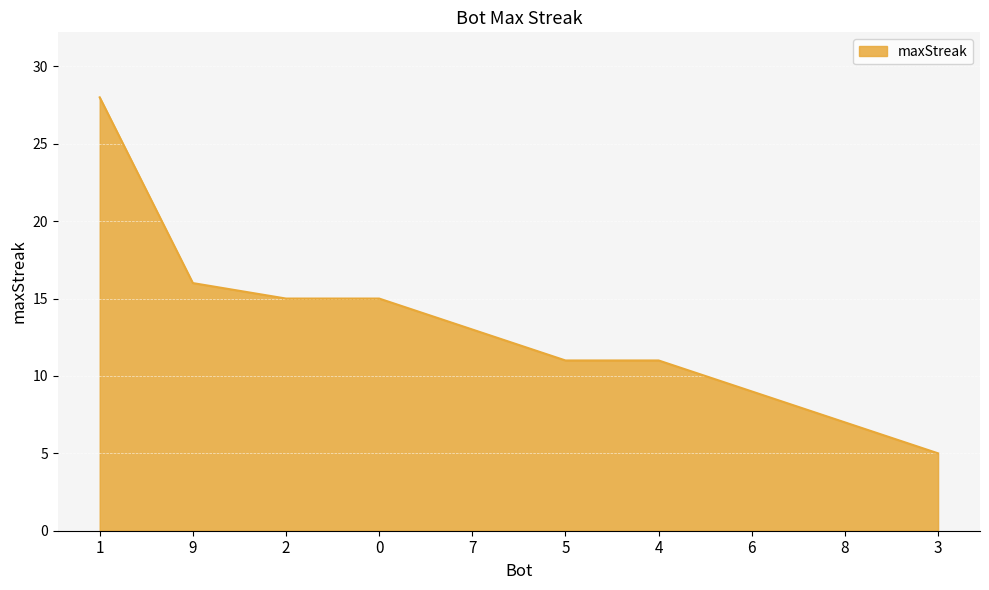

Reading left to right, what are all the values shown in this chart?

28	16	15	15	13	11	11	9	7	5